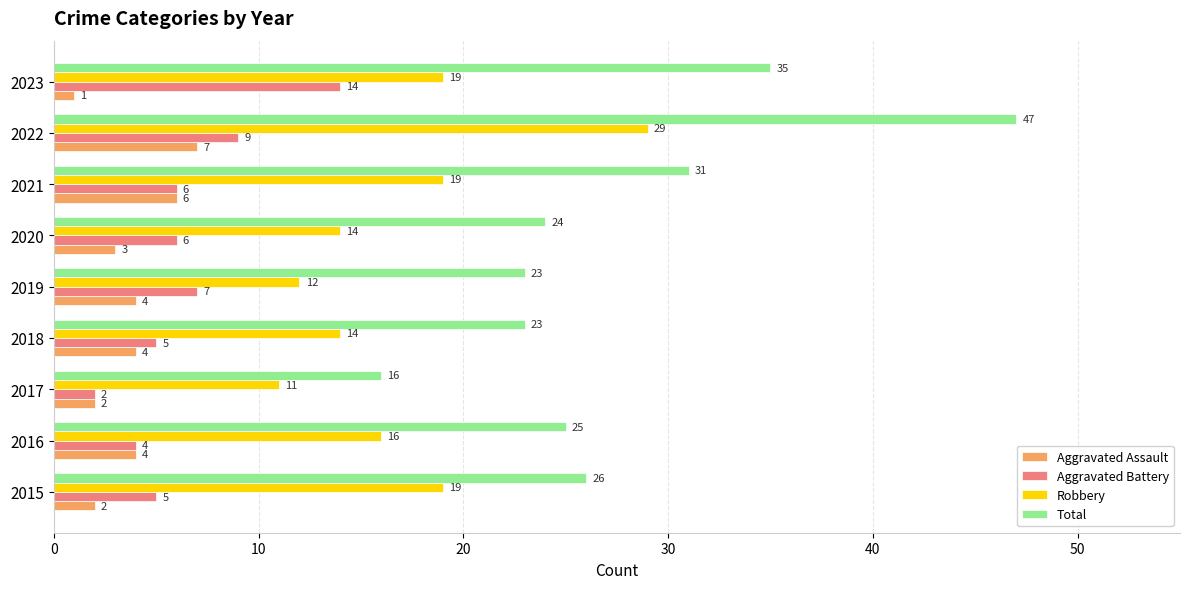

How many distinct data groups are displayed?

4